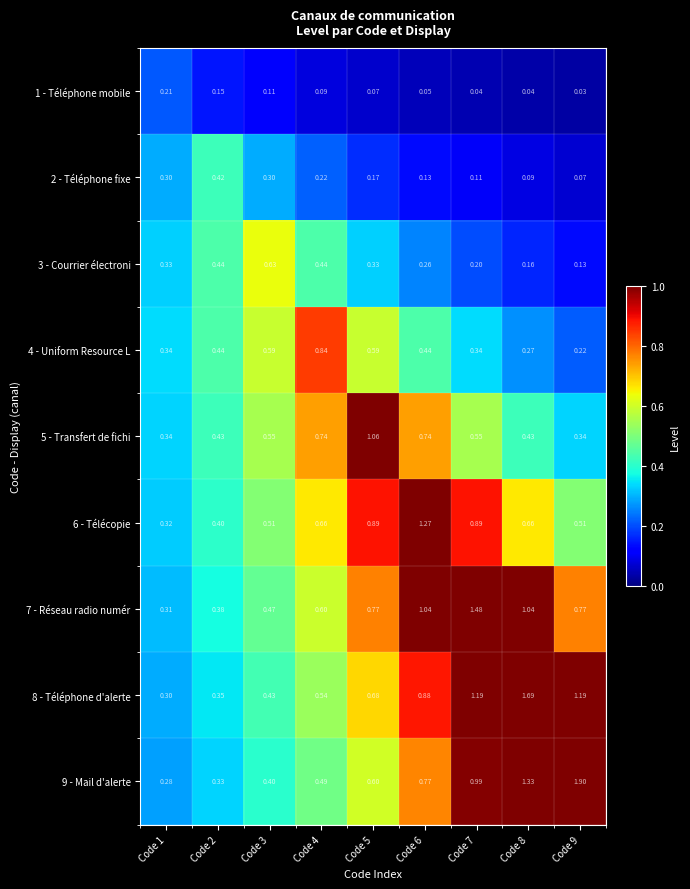

Is the value of 6 - Télécopie at Code 7 greater than the value of 7 - Réseau radio numér at Code 7?

No